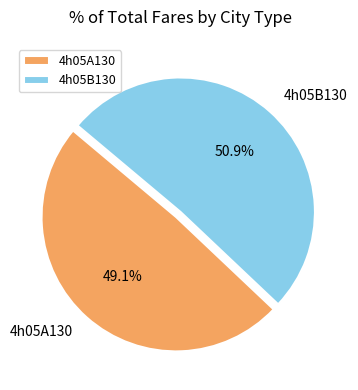

What percentage is NOT represented by 4h05A130?

50.9%